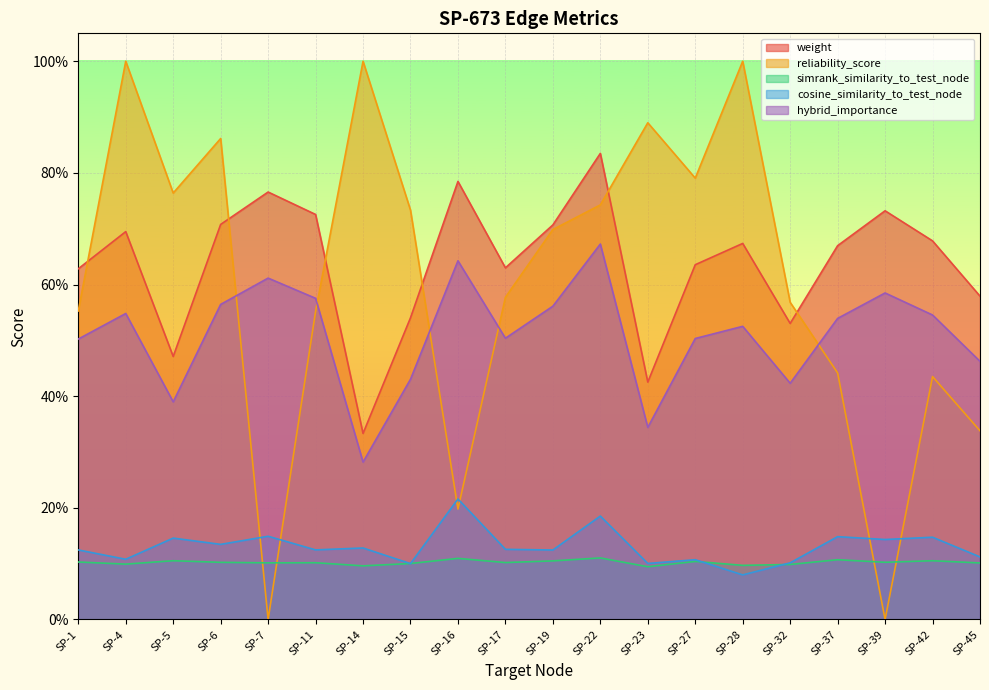

What is the total value across all series at SP-6?

2.4